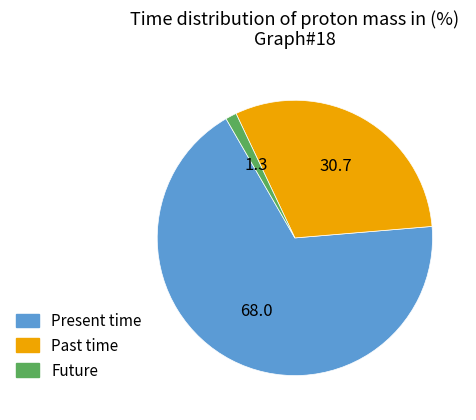

Which category has the smallest portion of the pie?

Future